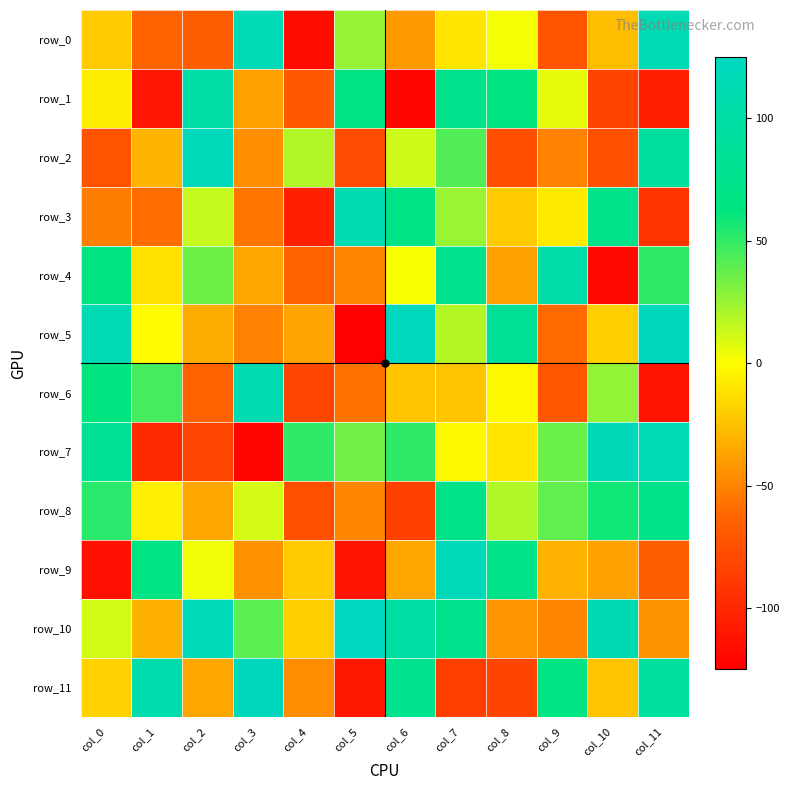

At how many categories does at least one series exceed 92?

10